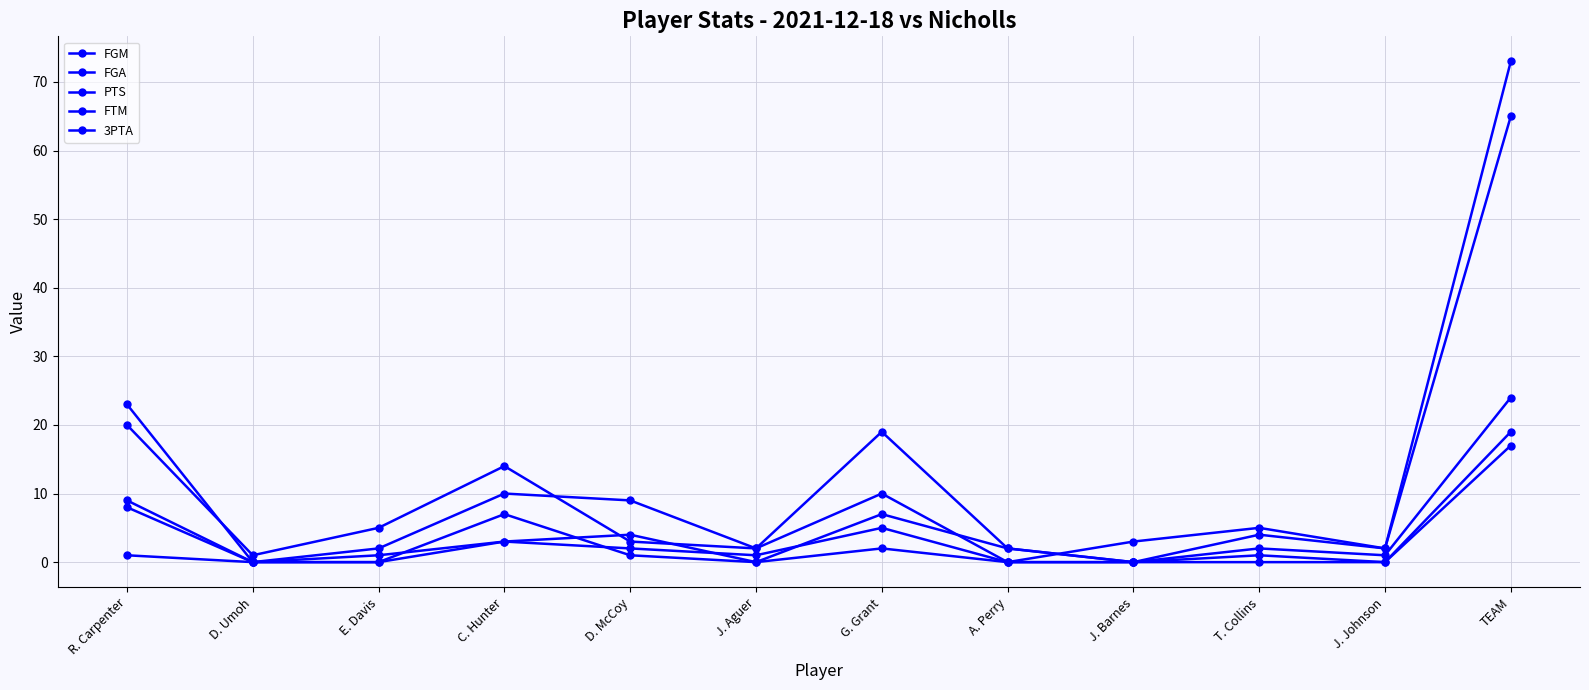

What is the spread (max minus min) of values at TEAM?

56